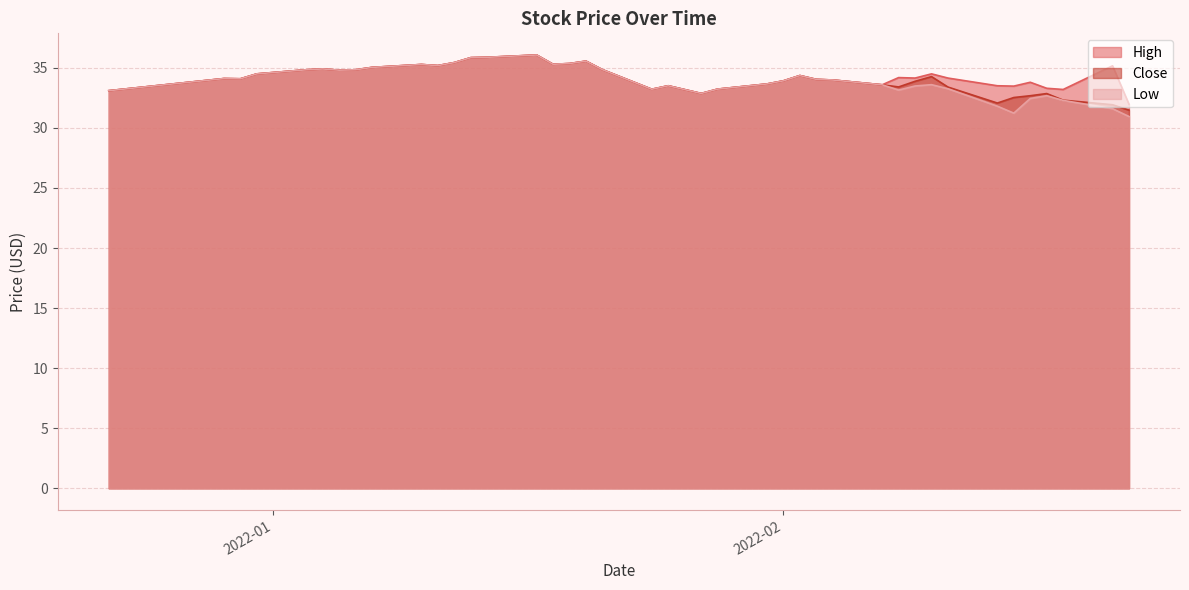

The value of Close at 2022-02-18 is 32.3. True or false?

True